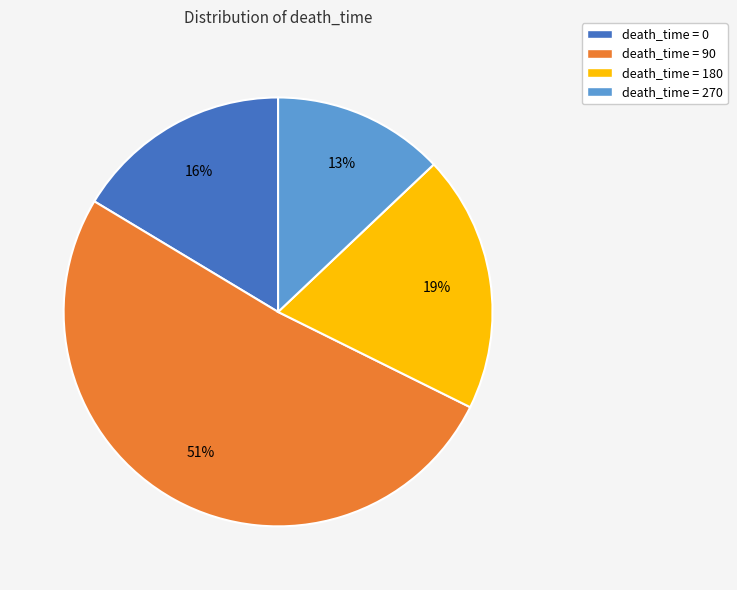

Rank the categories by value from lowest to highest.

death_time = 270, death_time = 0, death_time = 180, death_time = 90